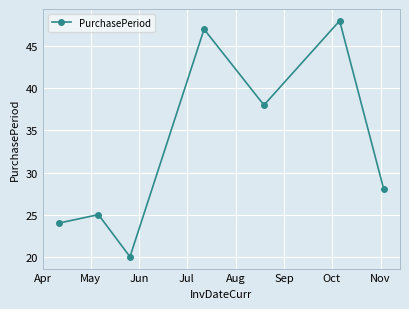

What is the smallest value displayed?

20